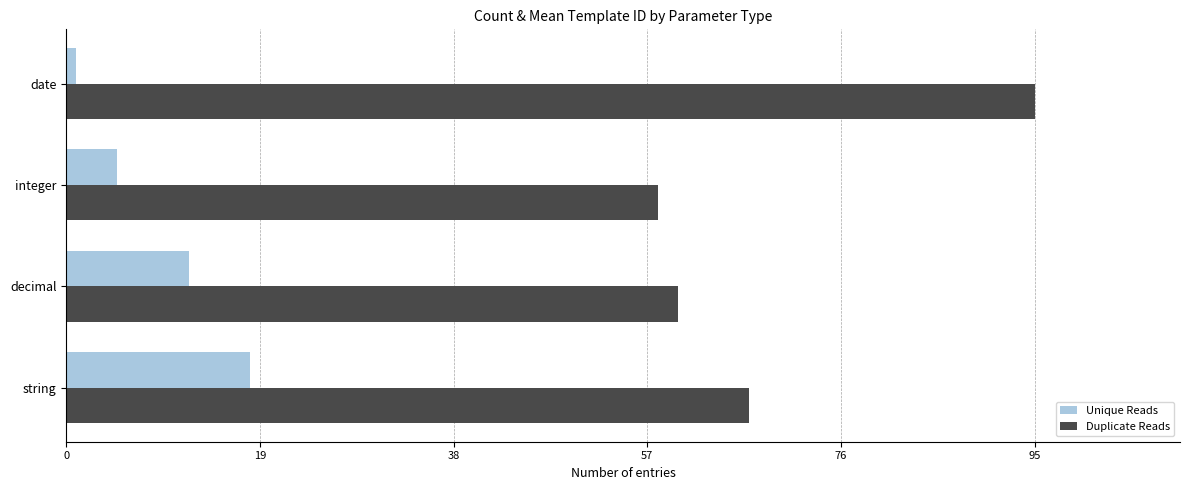

True or false: Duplicate Reads has a value of 119 at string.

False